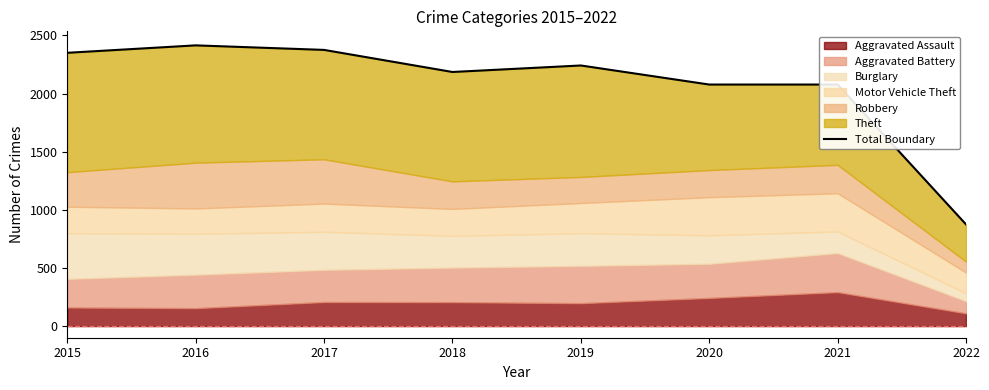

What is the difference between the maximum and minimum values?

1540